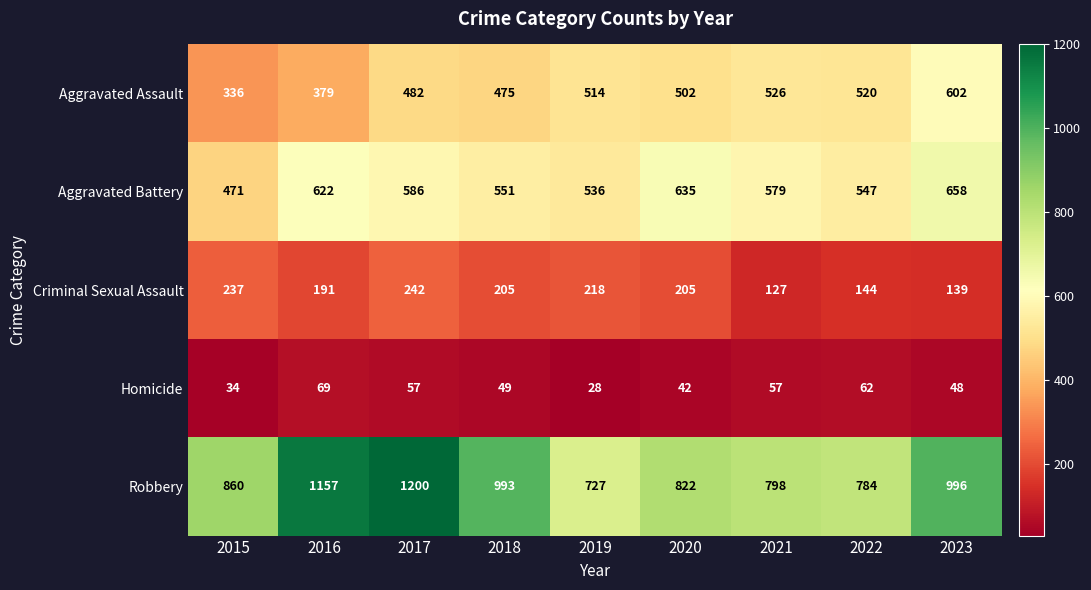

Which series has the largest total across all categories?

Robbery